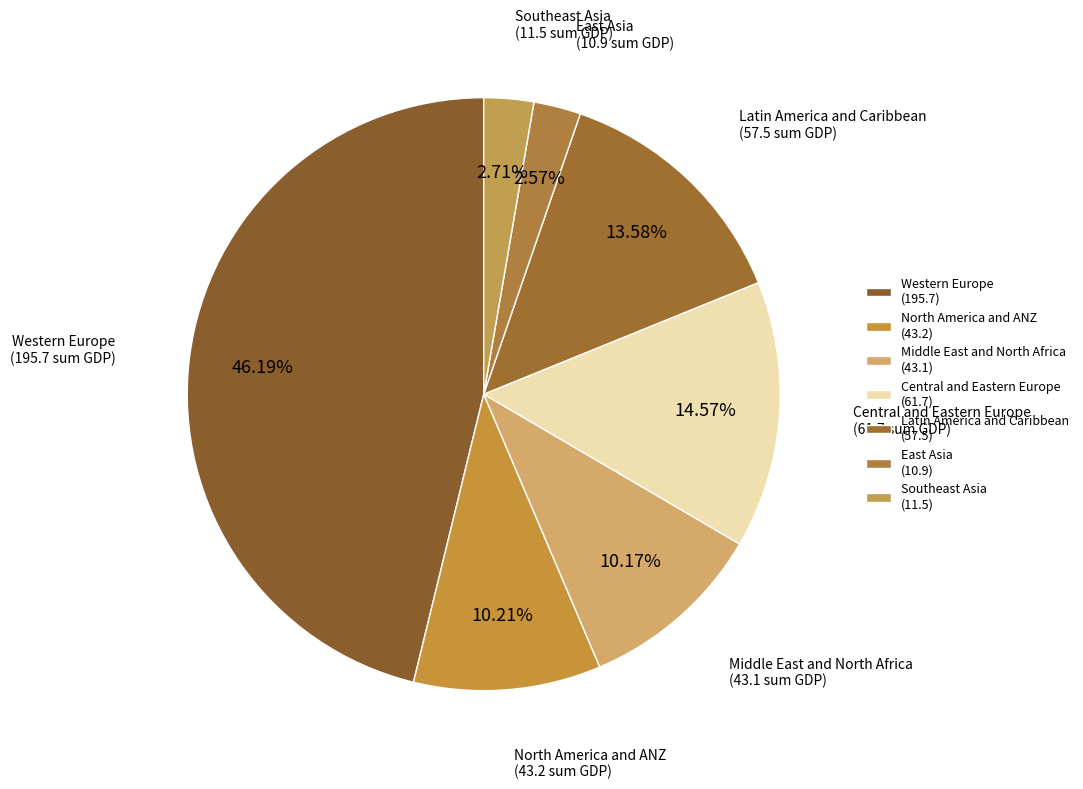

What is the ratio of the value at Western Europe to the value at Middle East and North Africa?

4.5